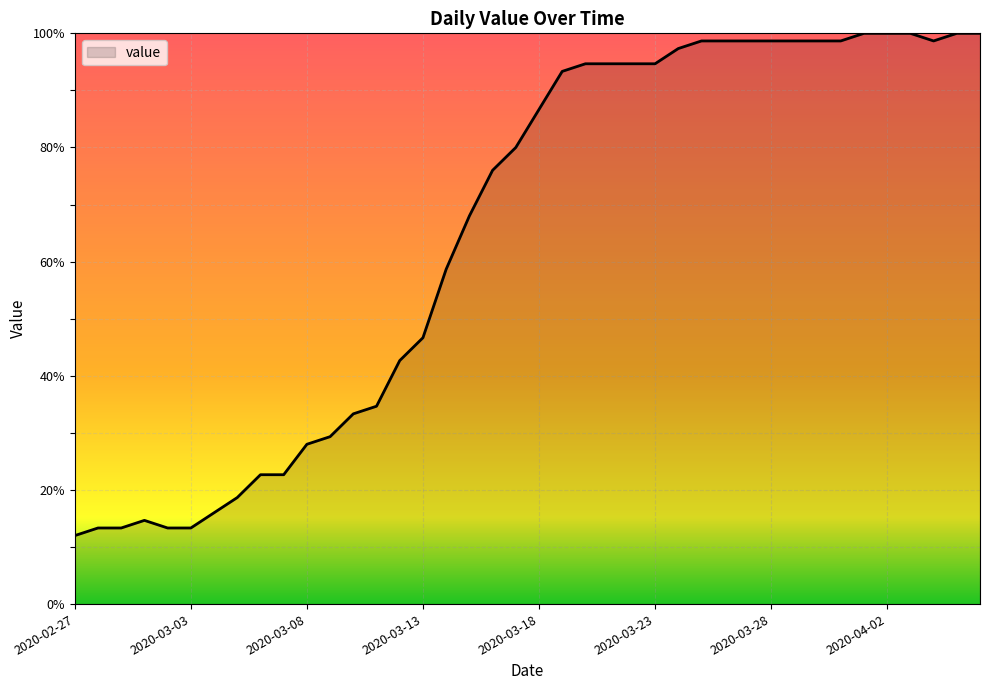

What is the greatest value displayed?

100.0